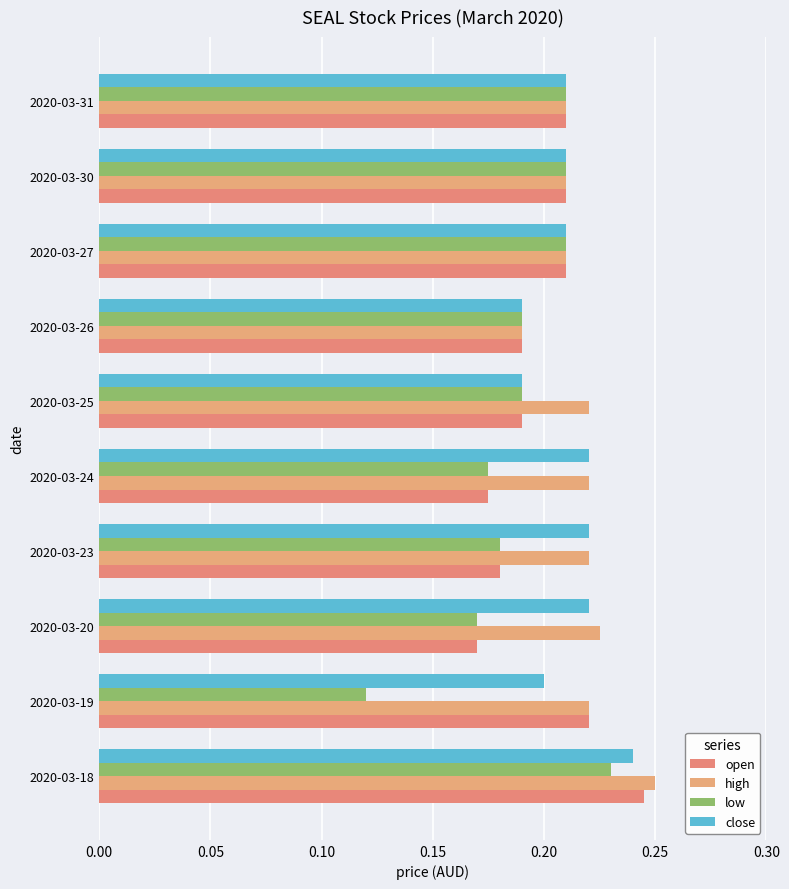

Count the number of data series in this chart.

4